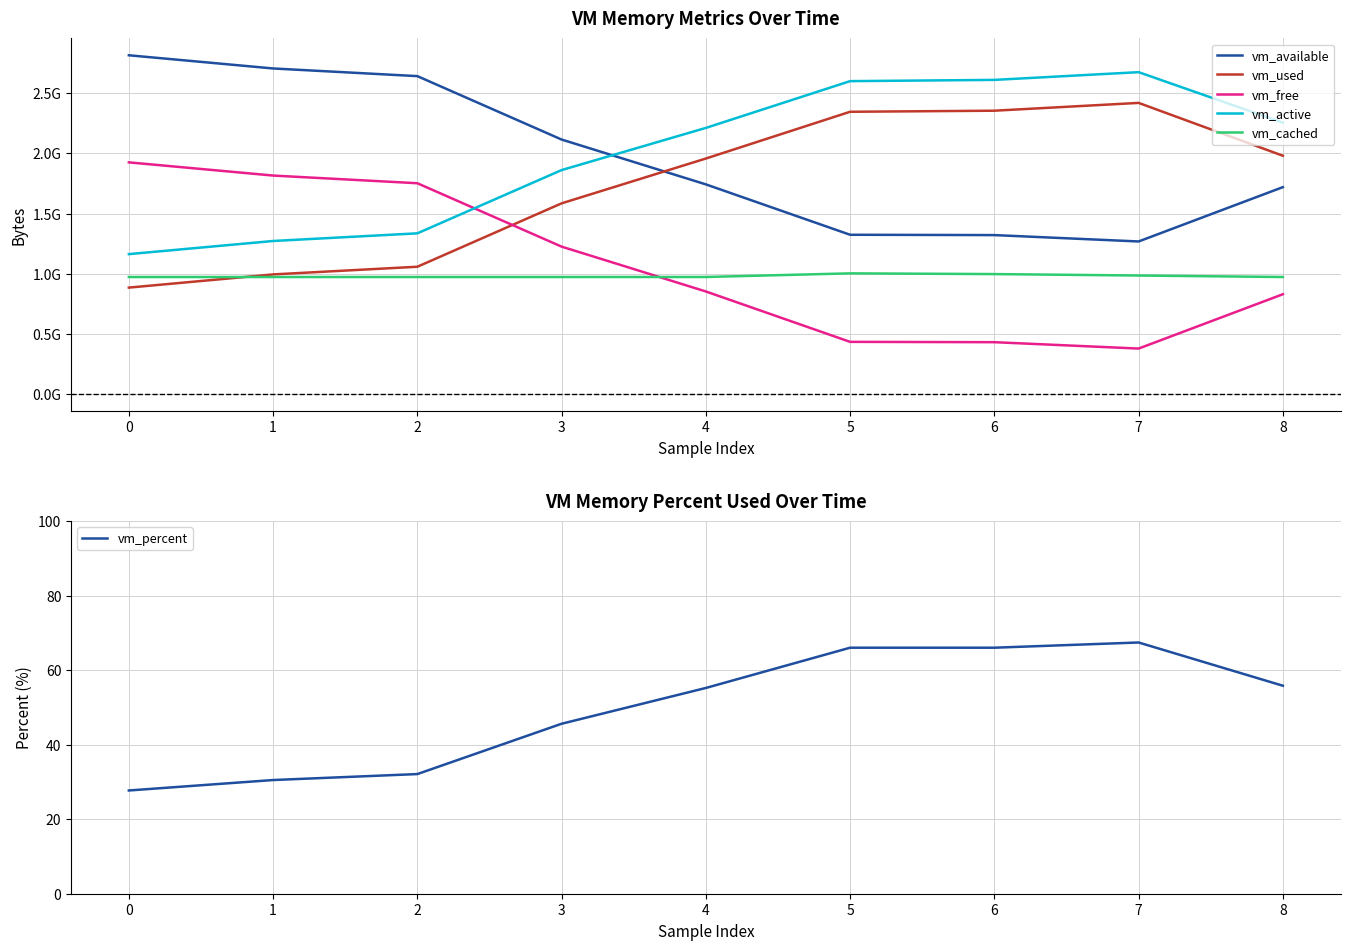

Reading left to right, transcribe all the data shown in this chart.

vm_available: 0=2814275584.0	1=2704752640.0	2=2641031168.0	3=2114494464.0	4=1742143488.0	5=1323663360.0	6=1320882176.0	7=1267949568.0	8=1719078912.0
vm_used: 0=884793344.0	1=994312192.0	2=1058033664.0	3=1584570368.0	4=1956753408.0	5=2345107456.0	6=2353917952.0	7=2418786304.0	8=1979949056.0
vm_free: 0=1924890624.0	1=1815322624.0	2=1751601152.0	3=1225052160.0	4=852701184.0	5=434208768.0	6=431427584.0	7=378494976.0	8=829616128.0
vm_active: 0=1162862592.0	1=1271877632.0	2=1335508992.0	3=1860866048.0	4=2211041280.0	5=2599514112.0	6=2609831936.0	7=2674040832.0	8=2254901248.0
vm_cached: 0=972750848.0	1=972800000.0	2=972787712.0	3=972800000.0	4=972967936.0	5=1003098112.0	6=997068800.0	7=985124864.0	8=972840960.0
vm_percent: 0=27.7	1=30.5	2=32.1	3=45.6	4=55.2	5=66.0	6=66.0	7=67.4	8=55.8